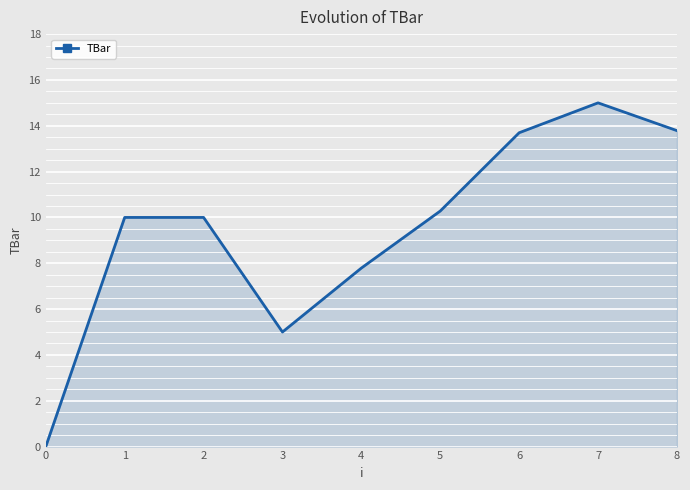

What is the maximum value shown in the chart?

15.0